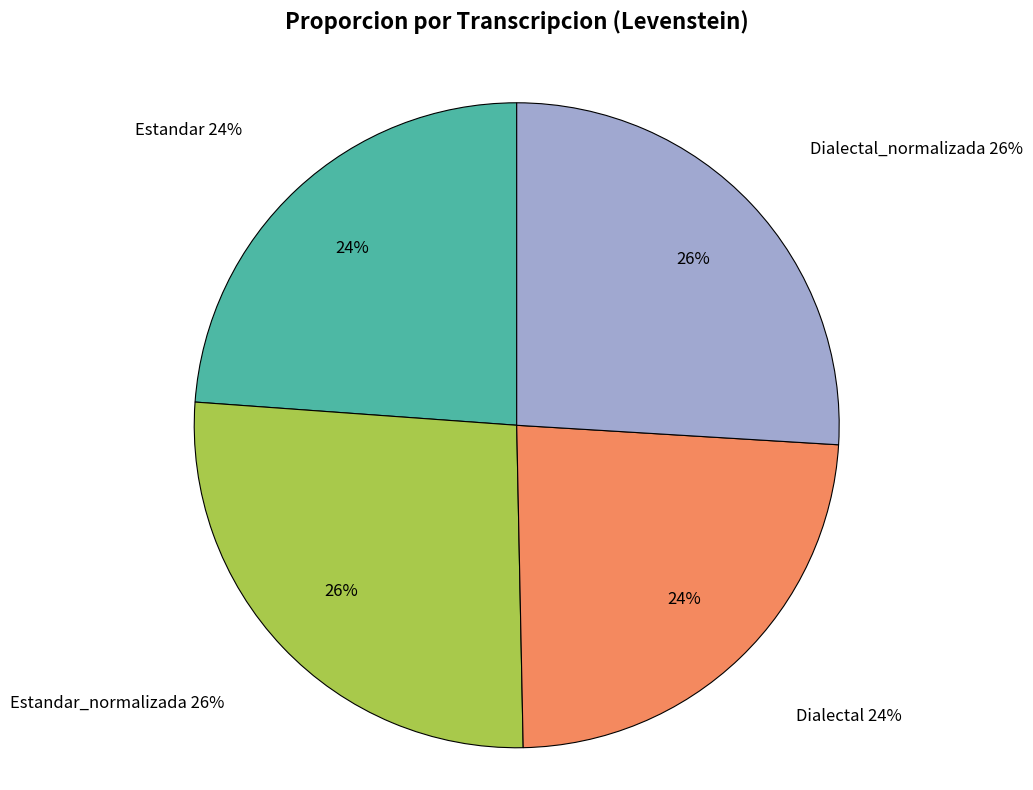

Approximately how many times larger is the value at Dialectal_normalizada compared to Estandar?

1.1